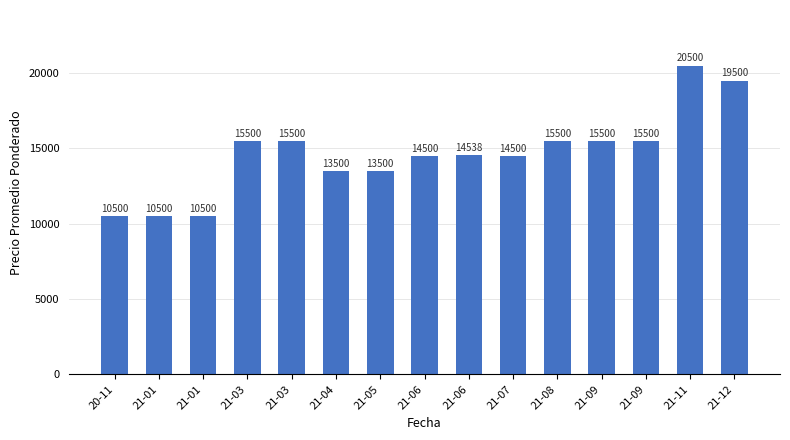

Is it true that the value at 21-04 is 18360?

False